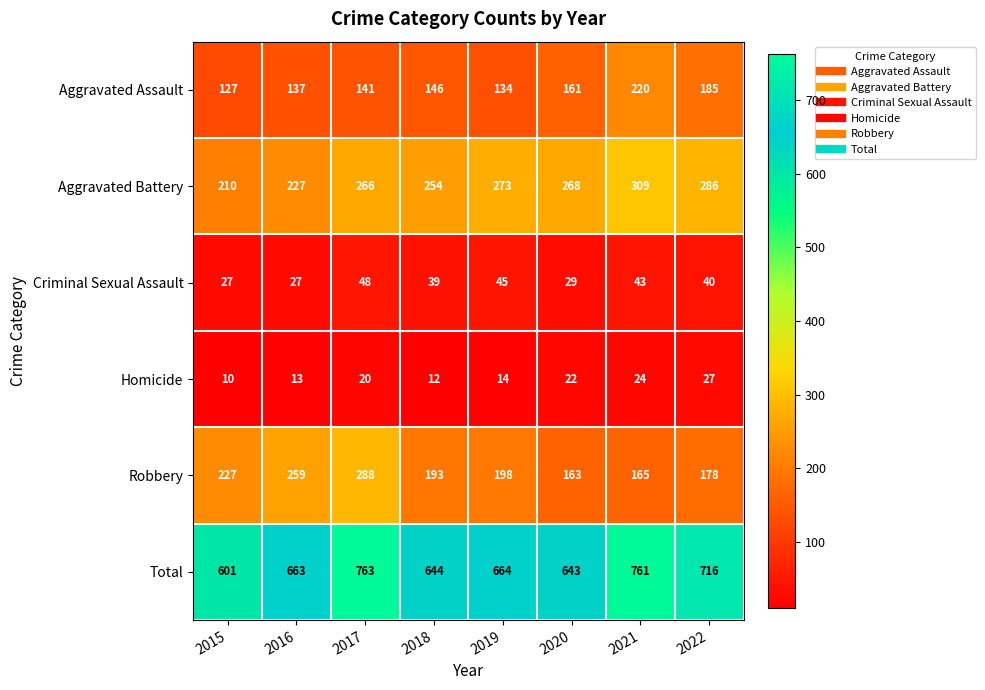

What is the lowest value of the Homicide series?

10